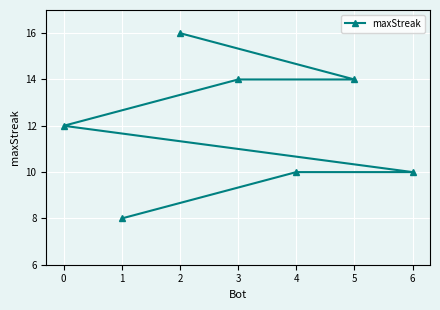

Count the number of values greater than 12.

3